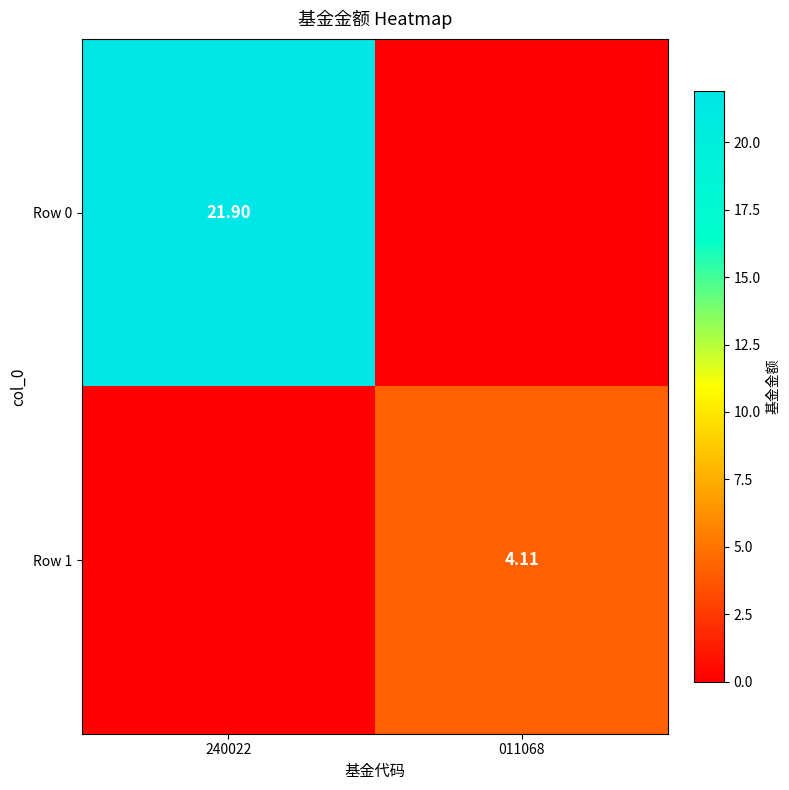

At which category is the sum across all series the highest?

240022